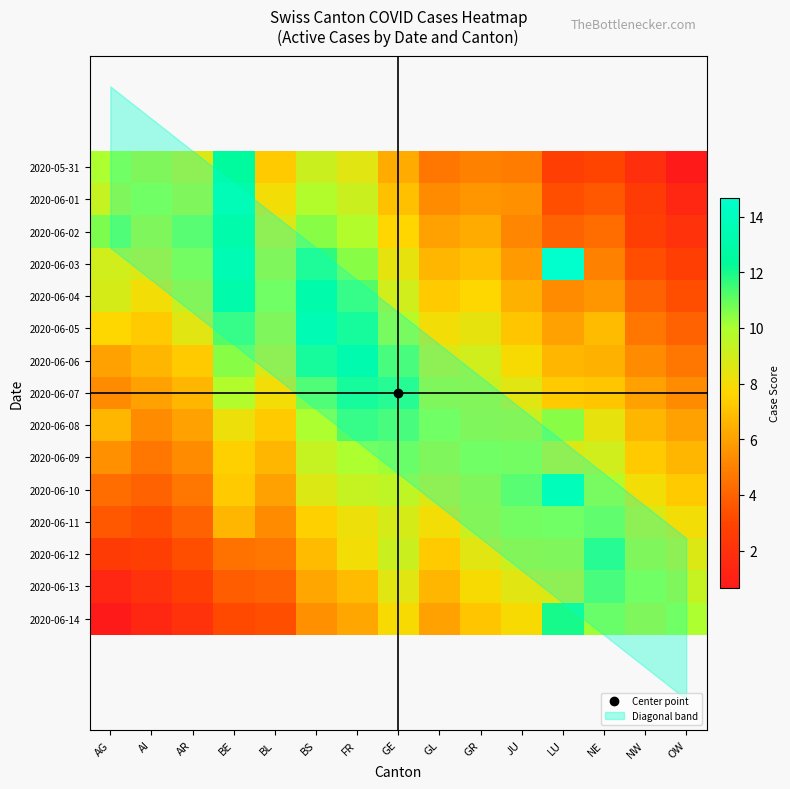

What is the sum of the 2020-06-13 values at AI and BS?

8.2